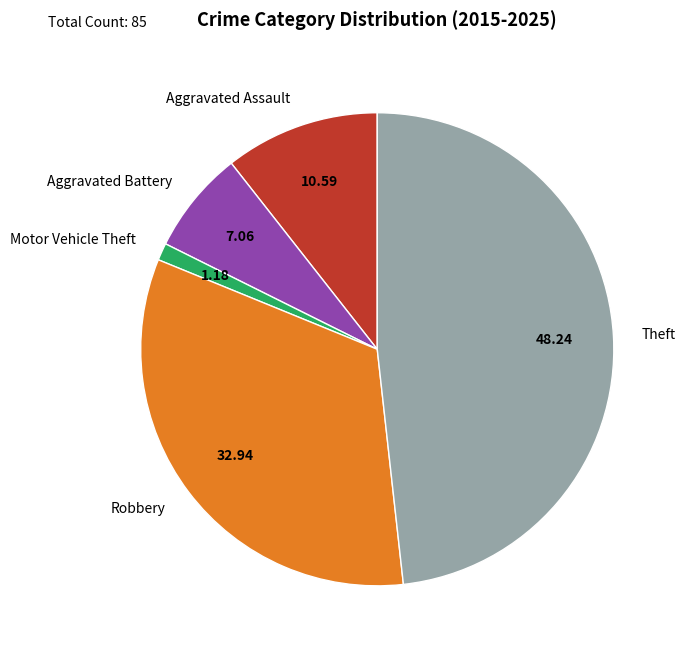

What is the smallest slice in the pie chart?

Motor Vehicle Theft